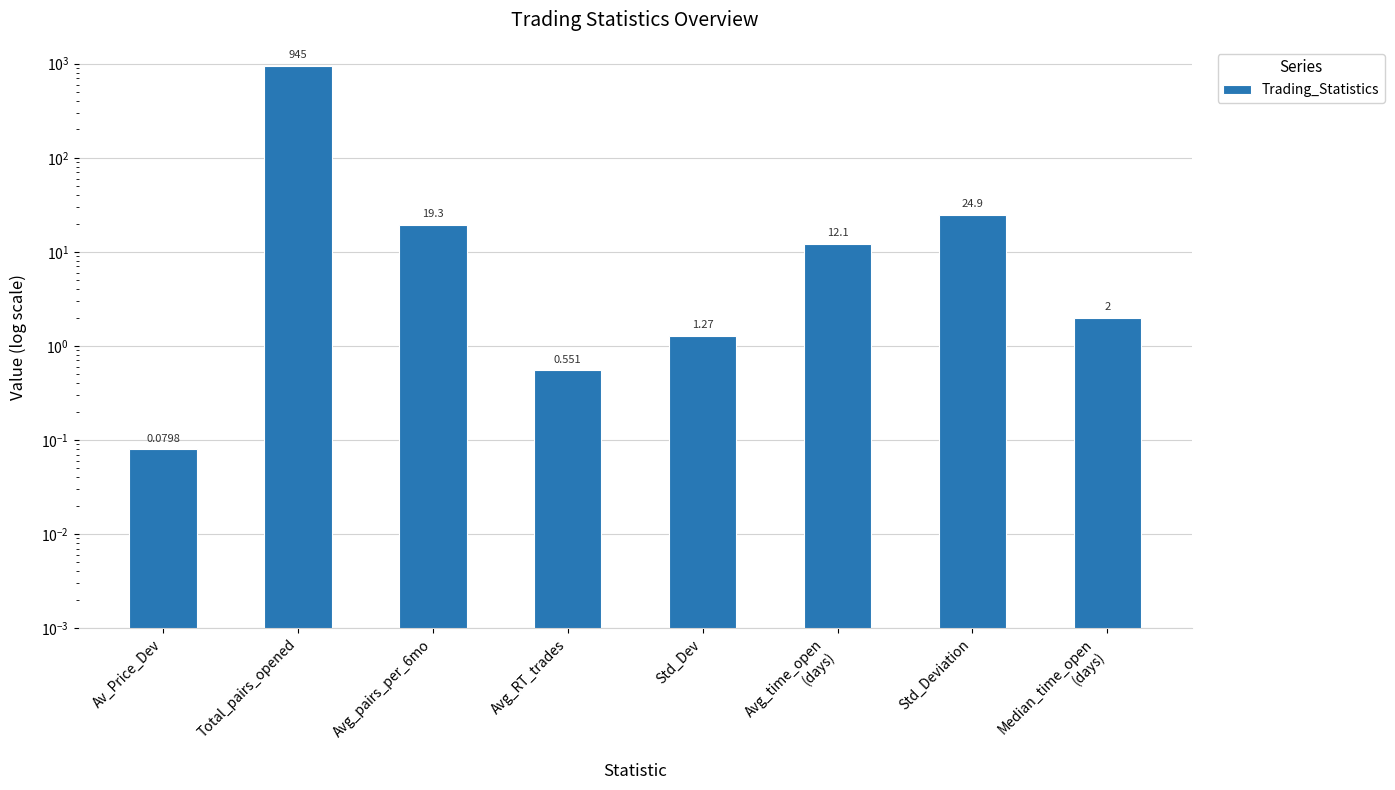

Reading left to right, extract all data points from this chart.

Av_Price_Dev=0.1	Total_pairs_opened=945.0	Avg_pairs_per_6mo=19.3	Avg_RT_trades=0.6	Std_Dev=1.3	Avg_time_open
(days)=12.1	Std_Deviation=24.9	Median_time_open
(days)=2.0